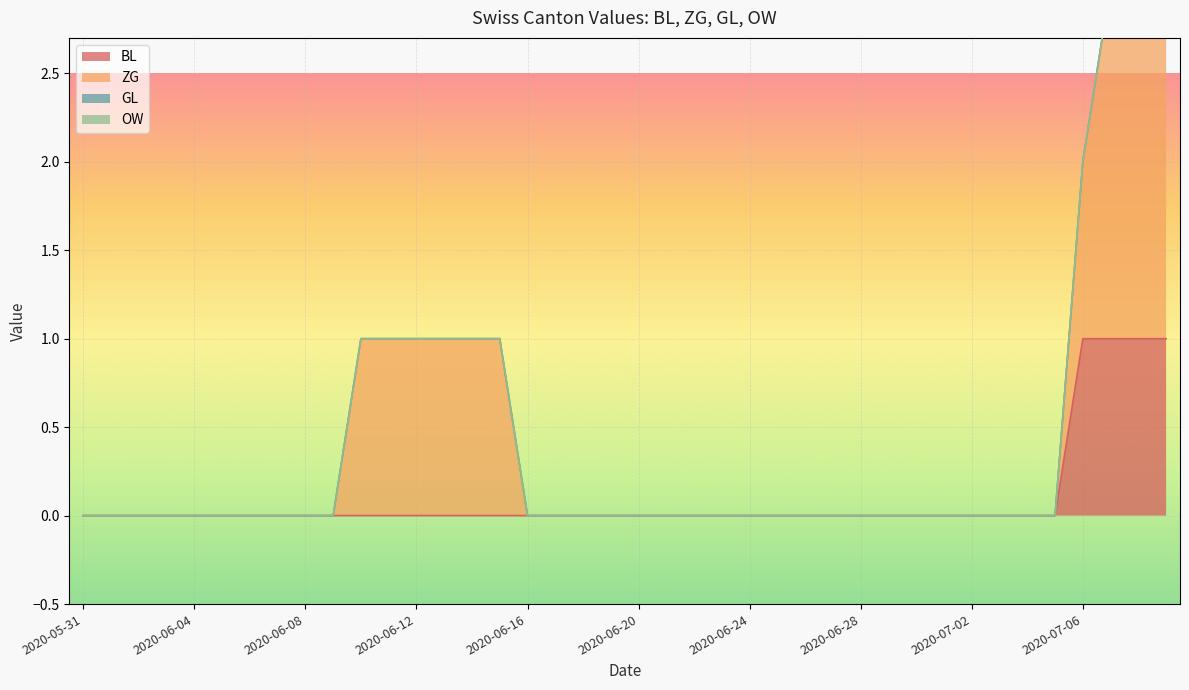

True or false: BL has a value of 1 at 2020-06-27.

False